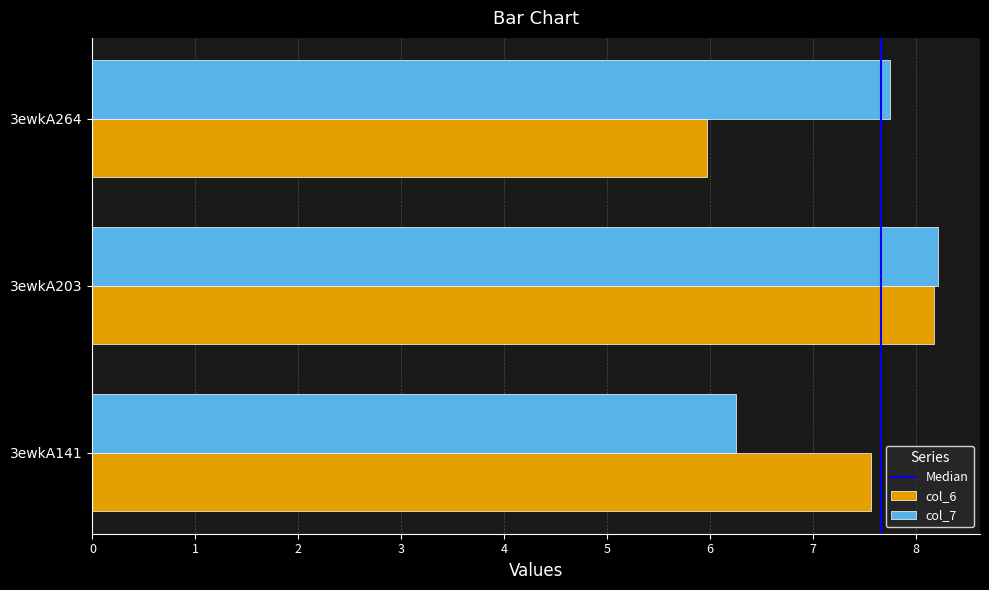

The col_7 series shows 3.0 at 3ewkA264. True or false?

False